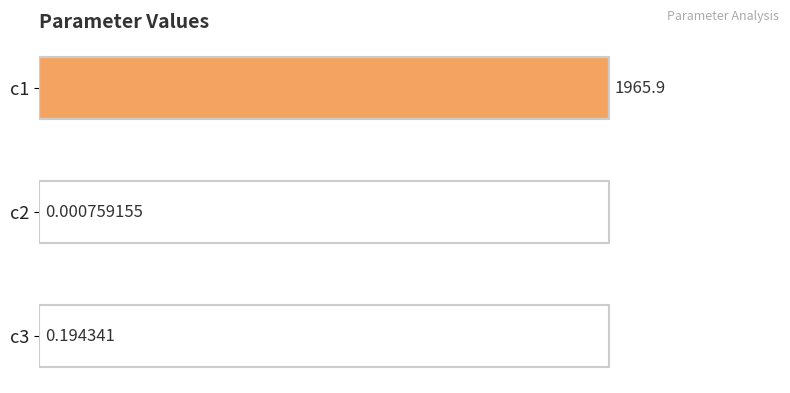

Are the bars grouped side by side (vs. stacked)?

No